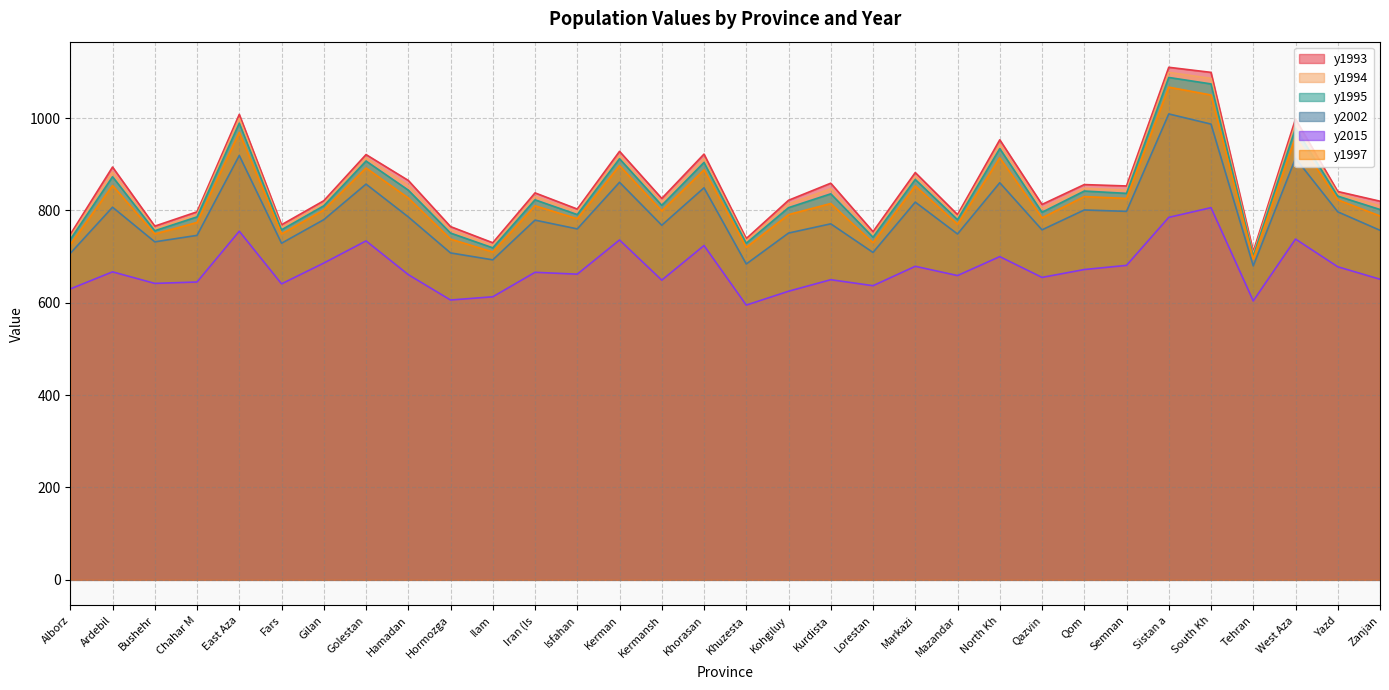

Reading right to left, list all the values displayed in this chart.

y1993: 820	841	998	711	1099	1110	853	856	813	953	791	882	754	859	822	739	922	826	928	803	838	730	765	865	921	821	769	1008	797	766	894	748
y1994: 810	836	987	705	1086	1099	844	848	804	943	785	874	747	847	814	734	912	818	919	797	830	724	758	854	914	815	763	999	791	760	883	742
y1995: 802	831	978	701	1074	1088	837	842	796	934	780	867	742	836	806	729	904	811	912	791	823	719	751	844	907	810	758	989	786	756	873	737
y2002: 757	797	913	680	987	1009	798	801	758	860	749	818	709	771	751	684	849	768	861	760	779	693	708	786	857	780	729	919	746	732	807	707
y2015: 651	678	738	604	806	785	681	672	655	700	659	679	637	650	625	595	724	649	736	662	666	613	606	661	734	686	641	755	645	642	667	630
y1997: 788	823	959	695	1050	1067	826	830	784	914	770	853	730	815	791	720	888	799	897	782	810	710	738	827	892	801	749	969	774	749	854	726